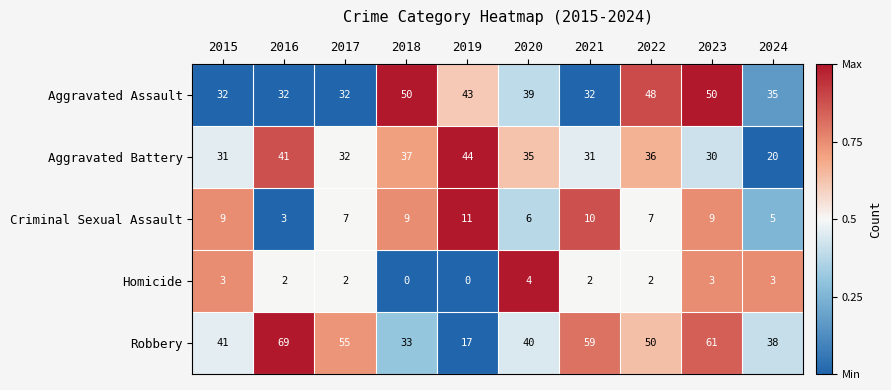

The value of Robbery at 2023 is 27. True or false?

False